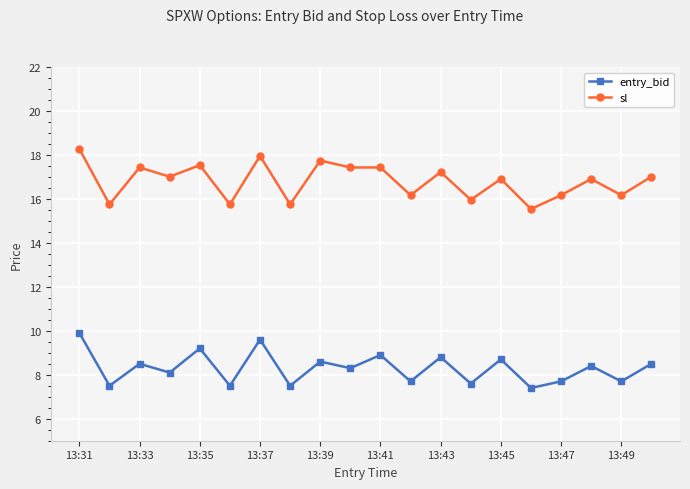

Which series has the largest total across all categories?

sl